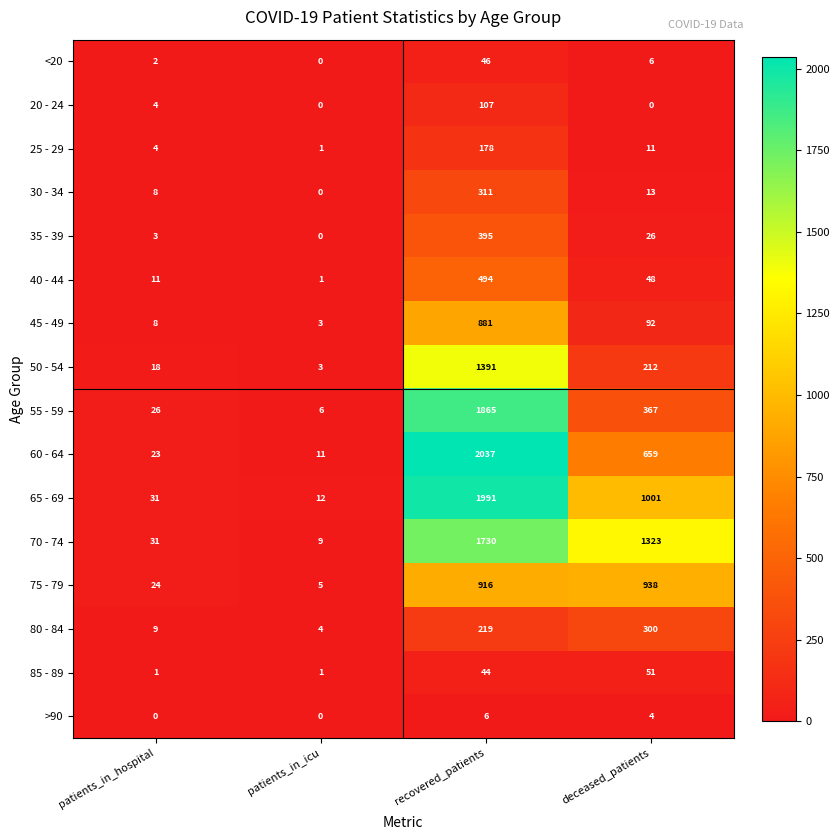

At recovered_patients, list the series in order from smallest to largest.

>90, 85 - 89, <20, 20 - 24, 25 - 29, 80 - 84, 30 - 34, 35 - 39, 40 - 44, 45 - 49, 75 - 79, 50 - 54, 70 - 74, 55 - 59, 65 - 69, 60 - 64